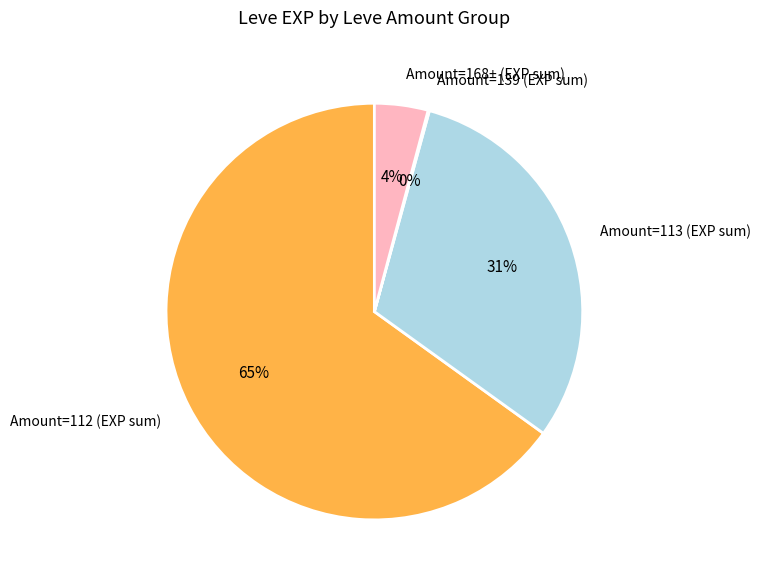

What is the majority slice?

Amount=112 (EXP sum)